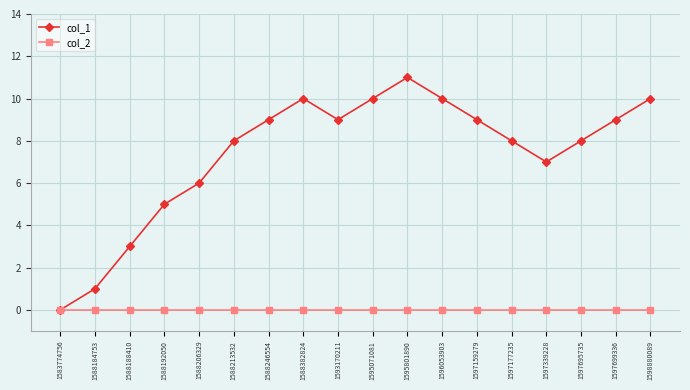

Rank the series by their average value, from highest to lowest.

col_1, col_2